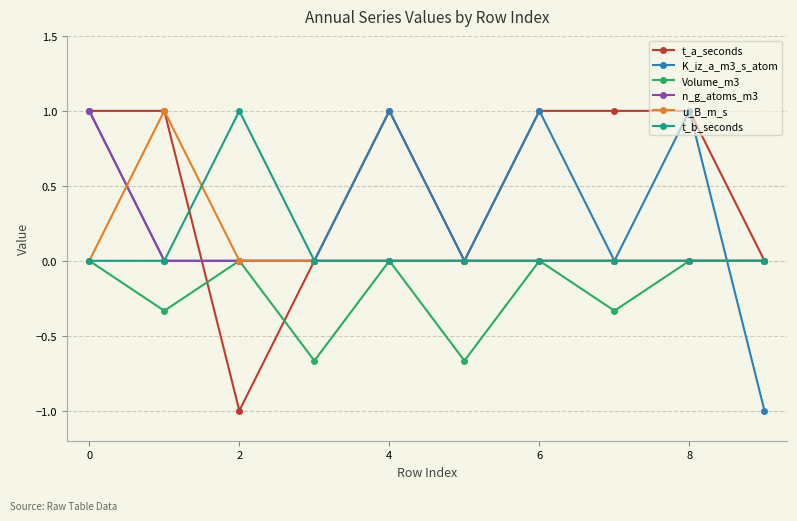

How many lines are shown in the chart?

6